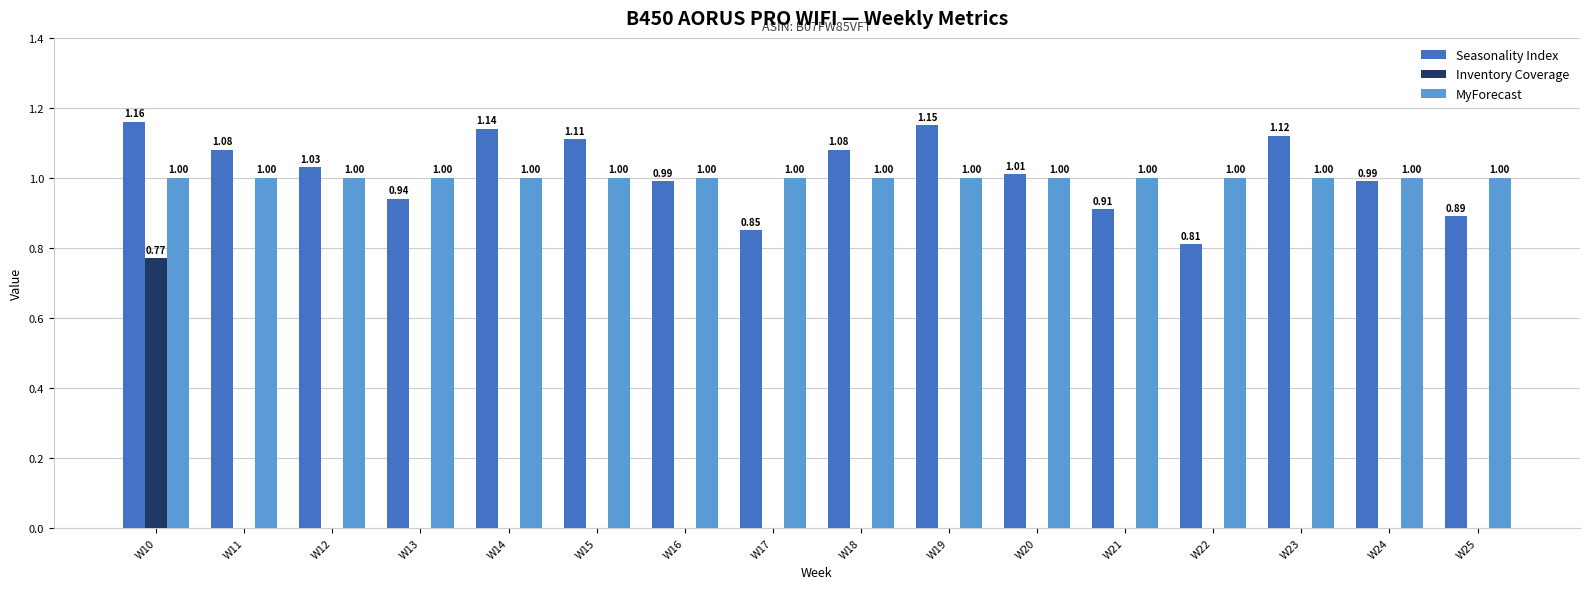

Which series changed the most between W18 and W21?

Seasonality Index